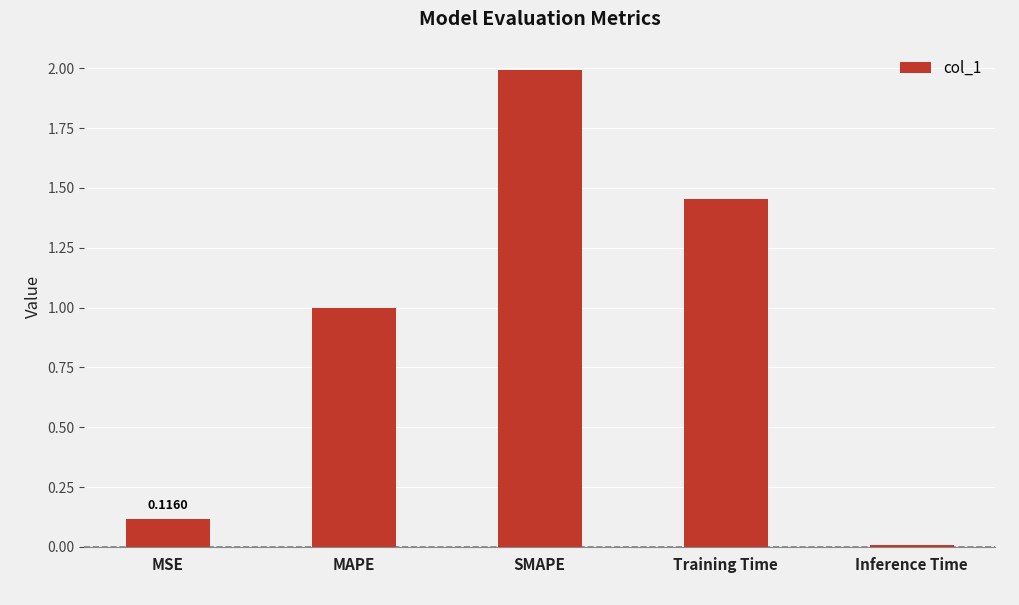

Are the bars horizontal?

No